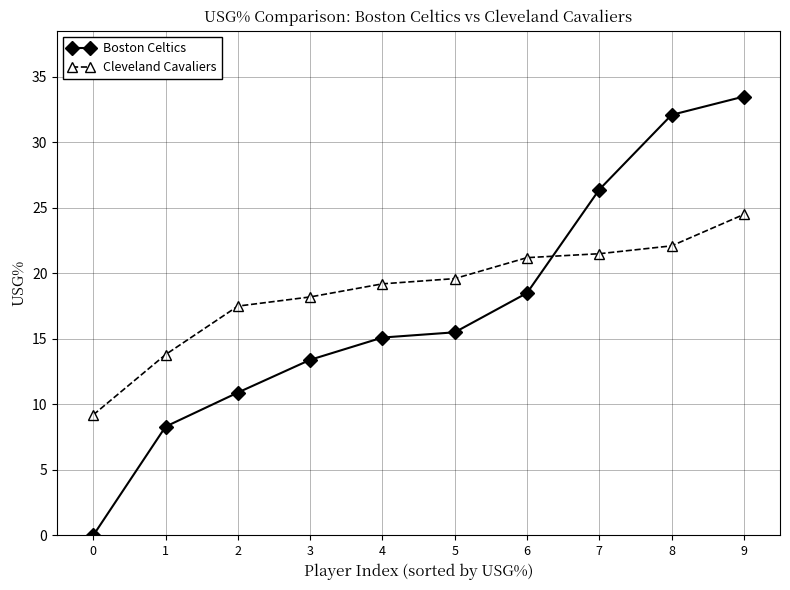

What is the sum of all Boston Celtics values?

173.7